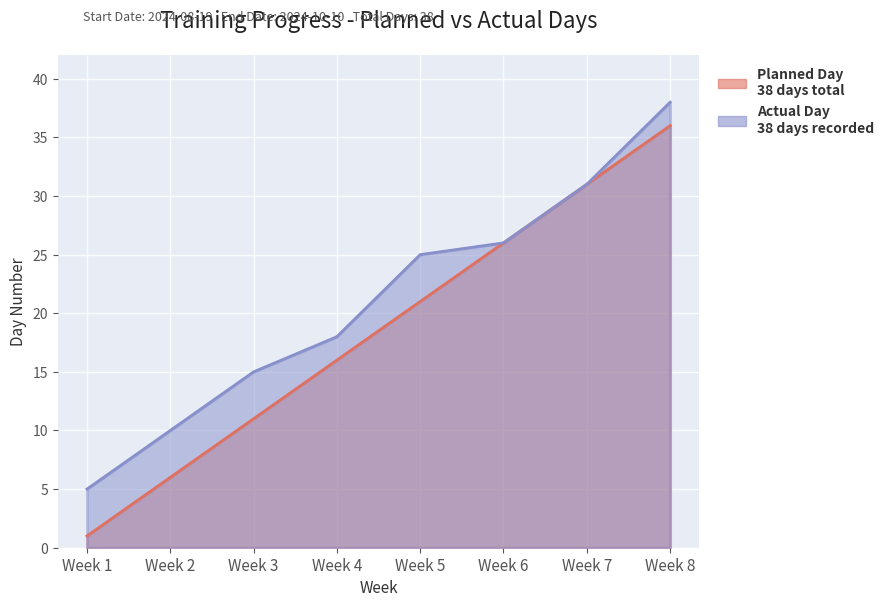

Reading left to right, what are all the values shown in this chart?

Planned Day: 1	6	11	16	21	26	31	36
Actual Day: 5	10	15	18	25	26	31	38